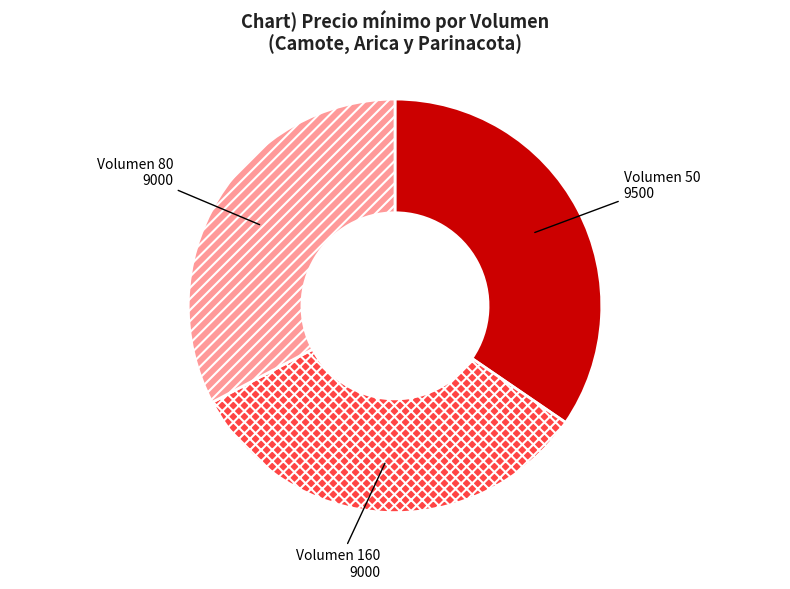

How many segments does this pie chart have?

3